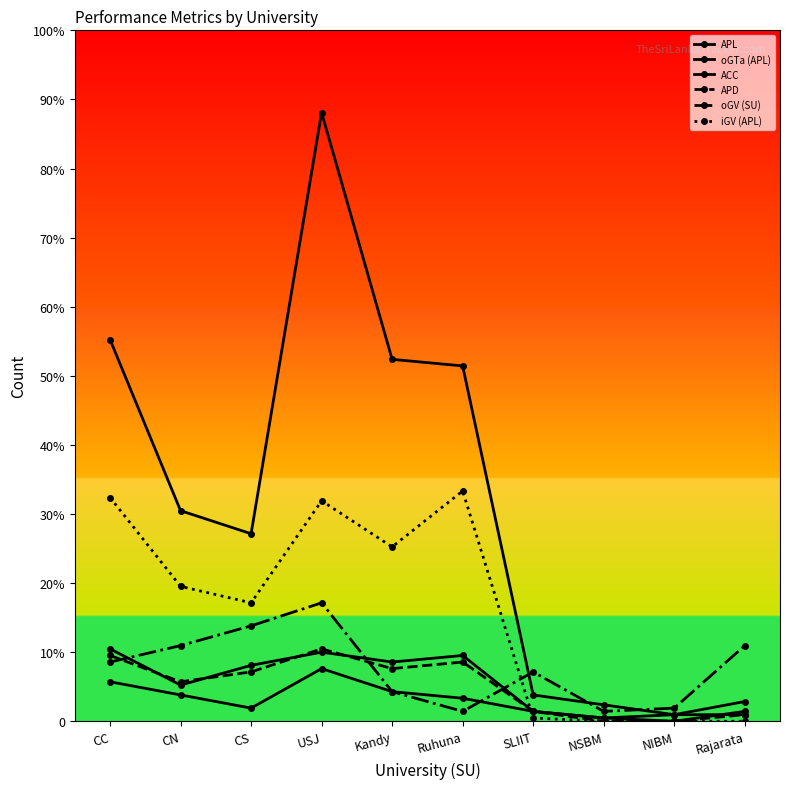

Does the chart have visible grid lines?

No